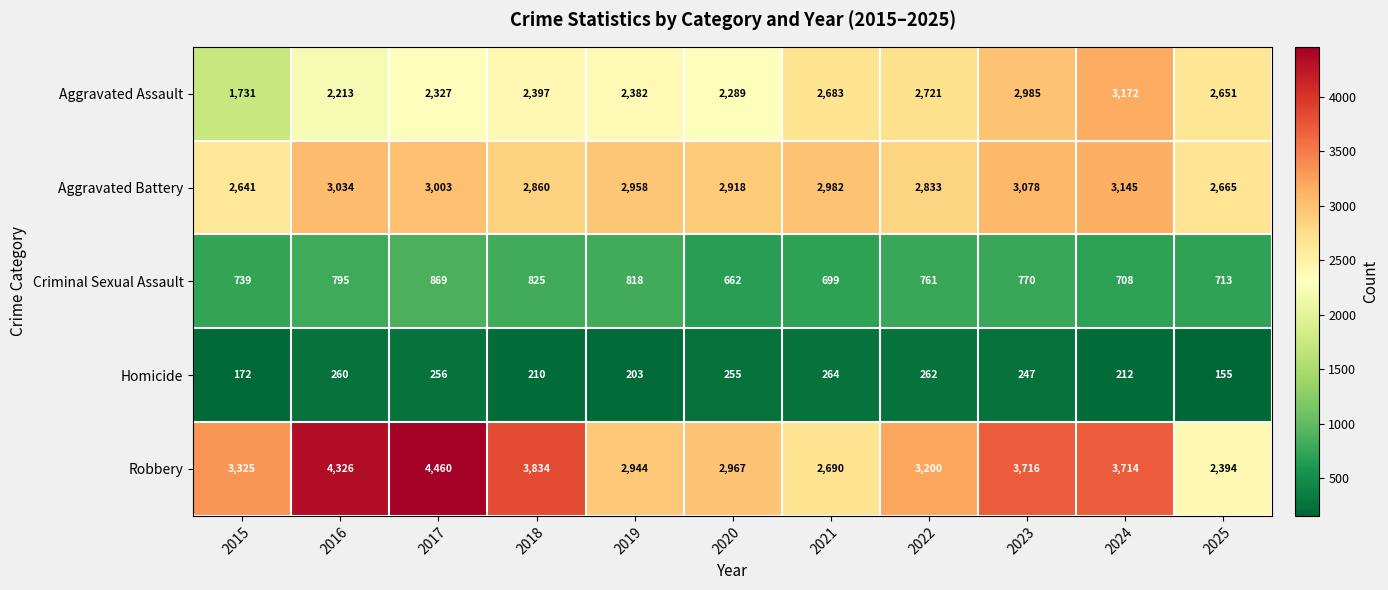

The value of Aggravated Assault at 2024 is 1764. True or false?

False